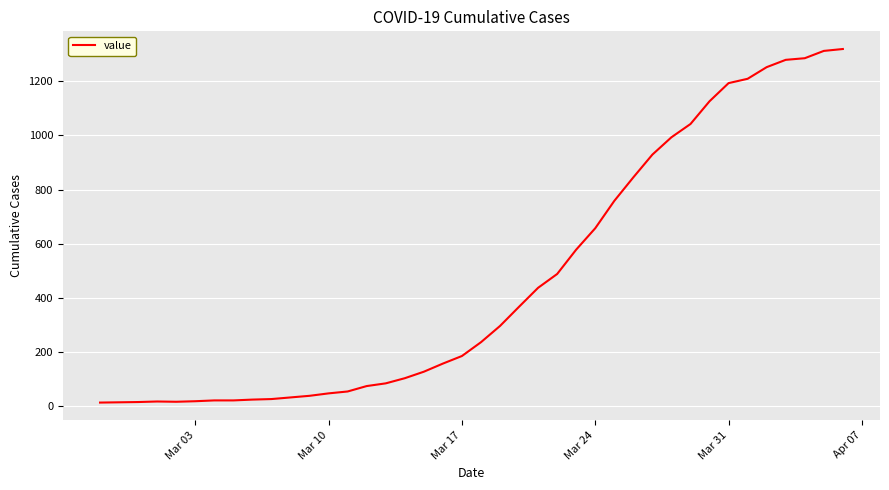

What is the difference between the maximum and minimum values?

1306